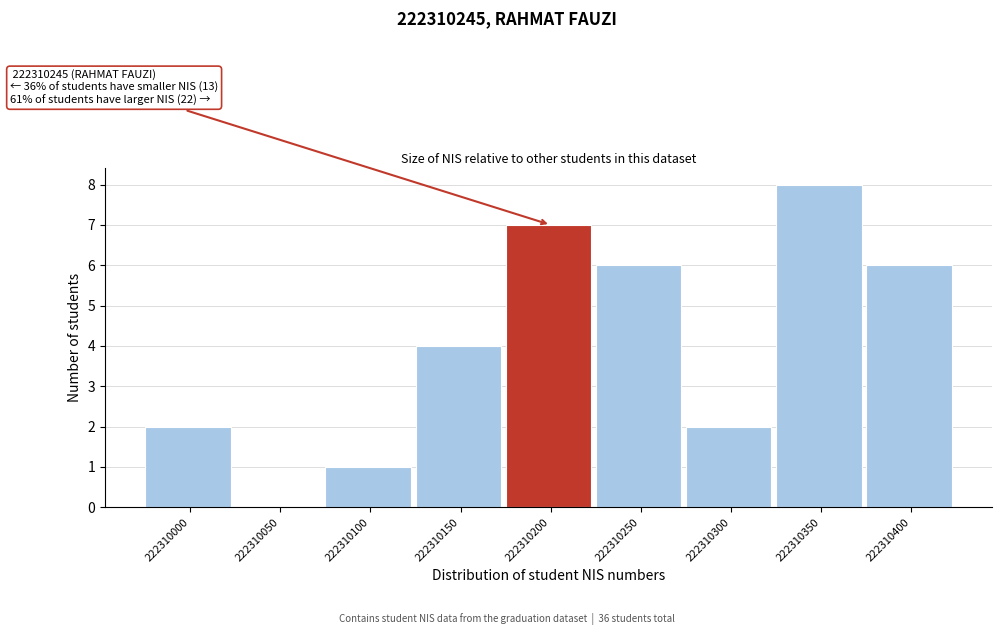

Reading left to right, list all the values displayed in this chart.

222310000=2	222310050=0	222310100=1	222310150=4	222310200=7	222310250=6	222310300=2	222310350=8	222310400=6